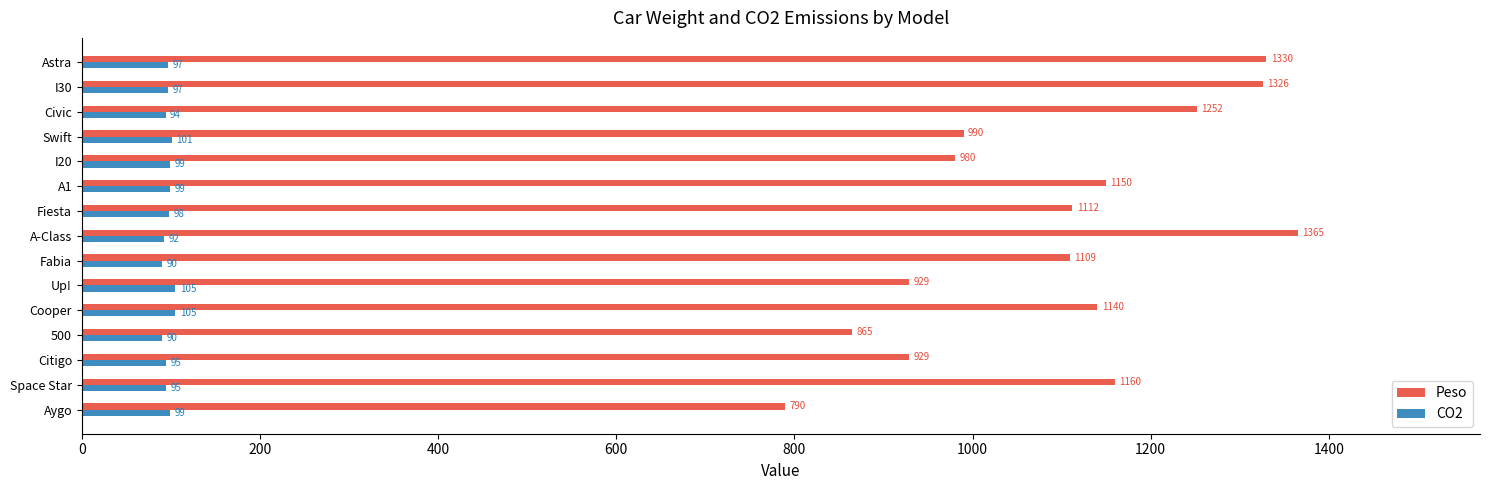

Where is Peso nearest to the value 1077?

Fabia